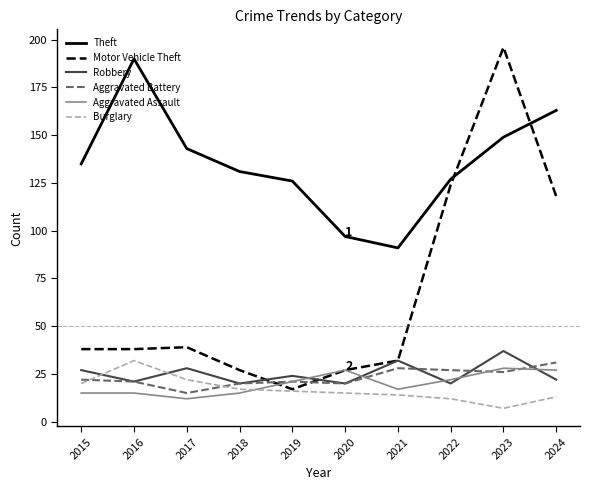

What is the difference between the highest and lowest values at 2018?

116